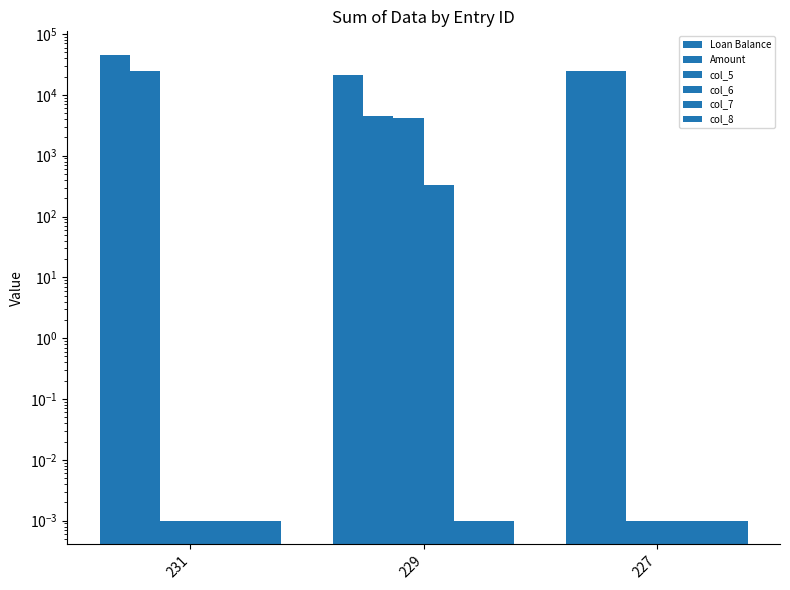

At which label does Amount reach its peak?

231